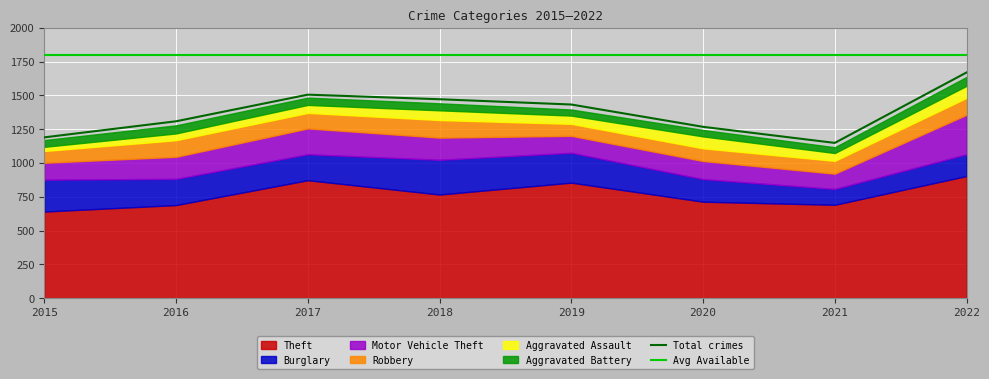

List the series in order of their peak value, highest first.

Theft, Motor Vehicle Theft, Burglary, Robbery, Aggravated Assault, Aggravated Battery